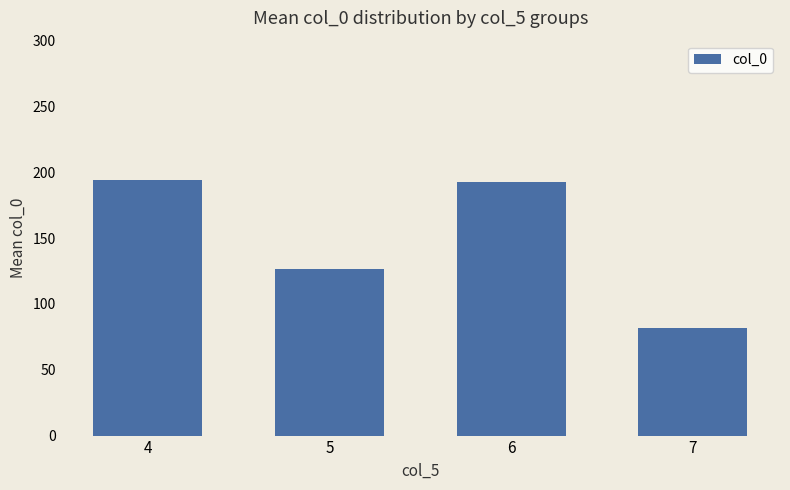

Reading left to right, extract all data points from this chart.

194.4	126.3	192.4	81.8